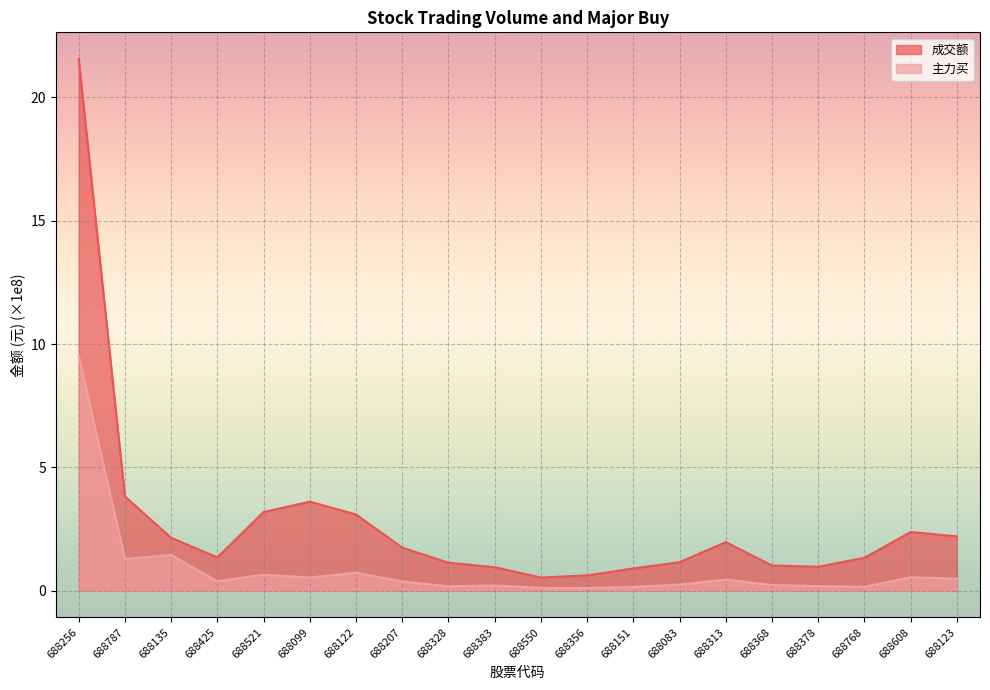

What is the average value of the 主力买 series?

0.9